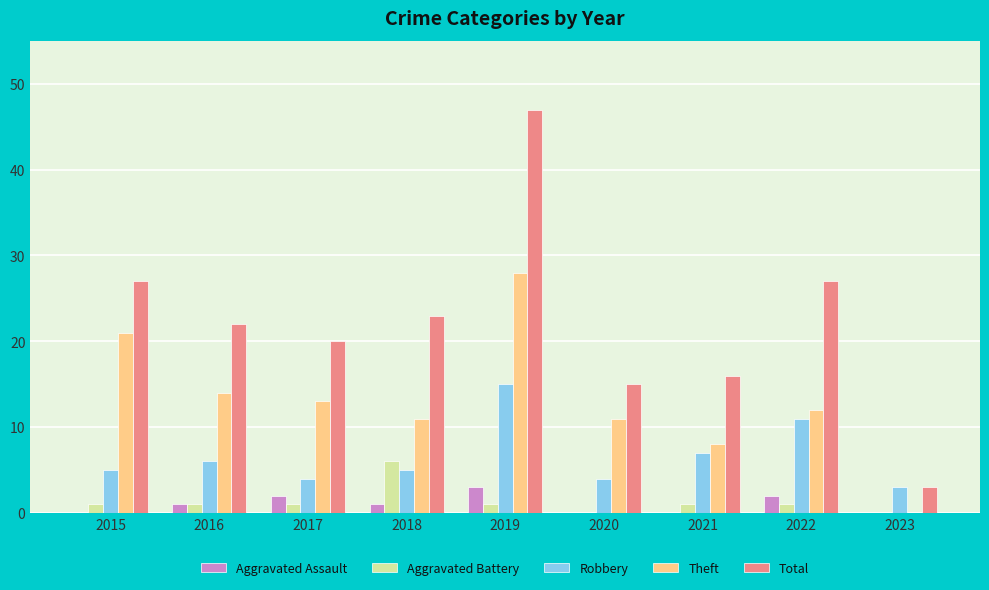

At which category is the sum across all series the highest?

2019